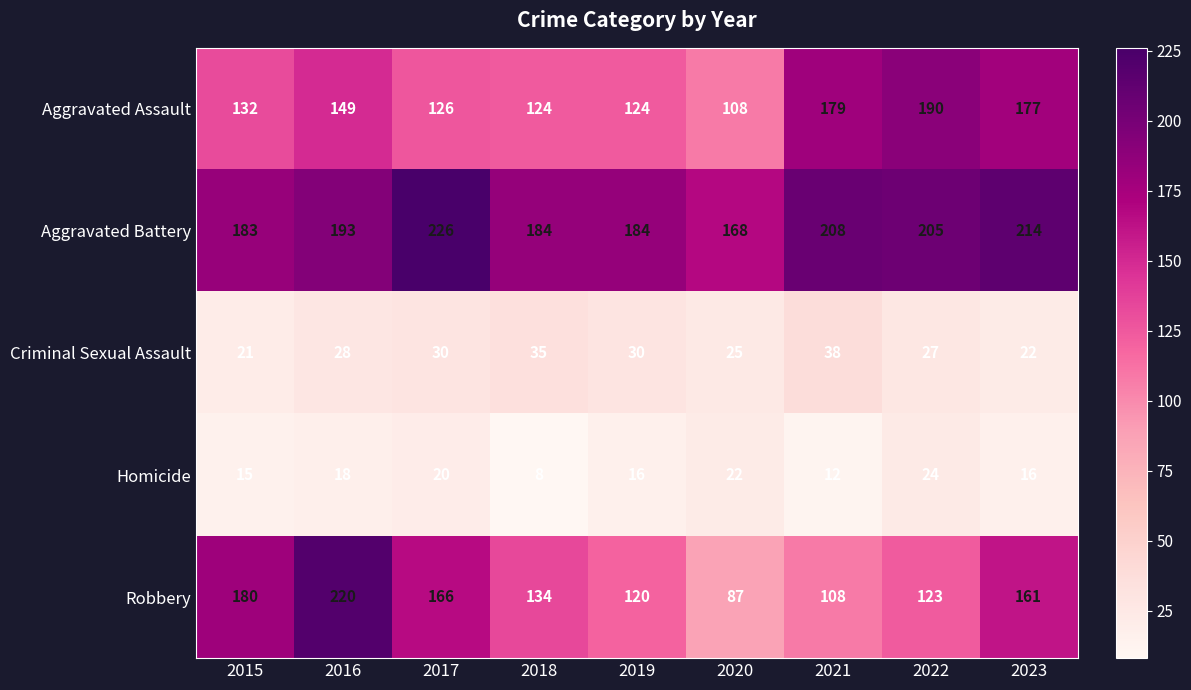

Is it true that Robbery equals 108 at 2021?

True